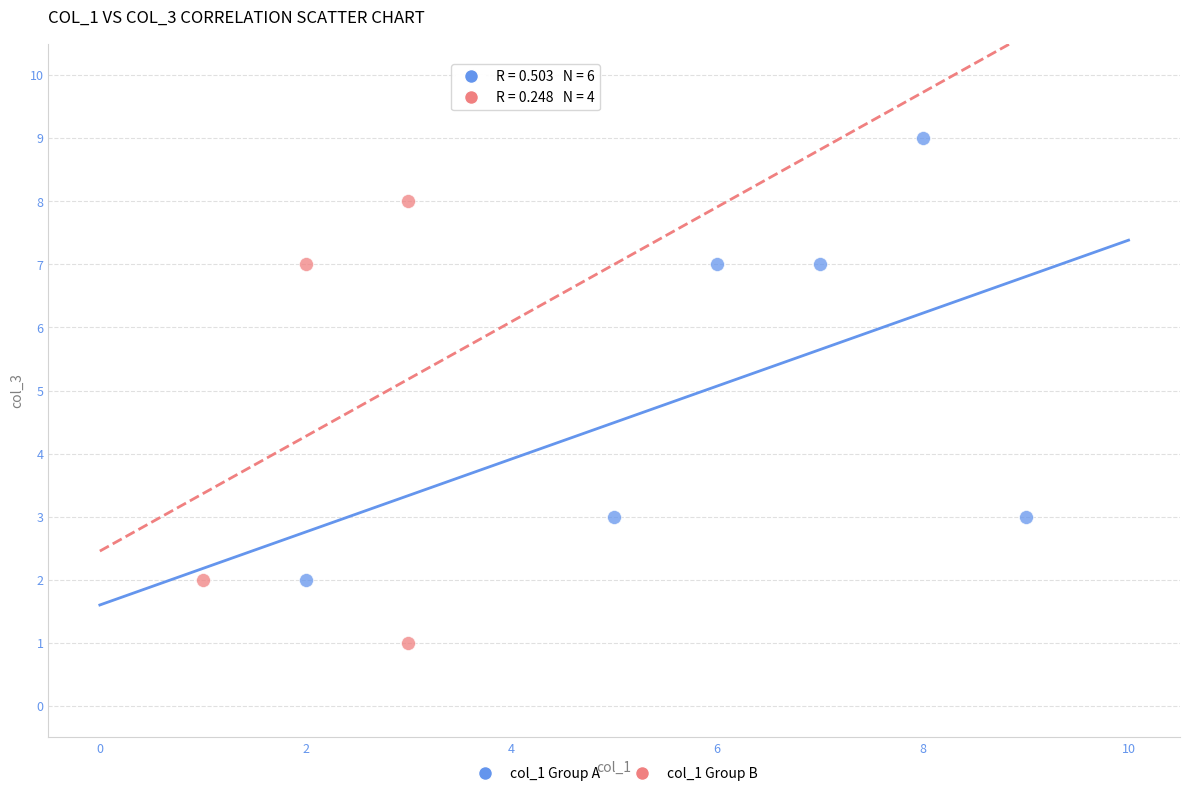

Which series reaches the minimum Y coordinate?

col_1 Group B